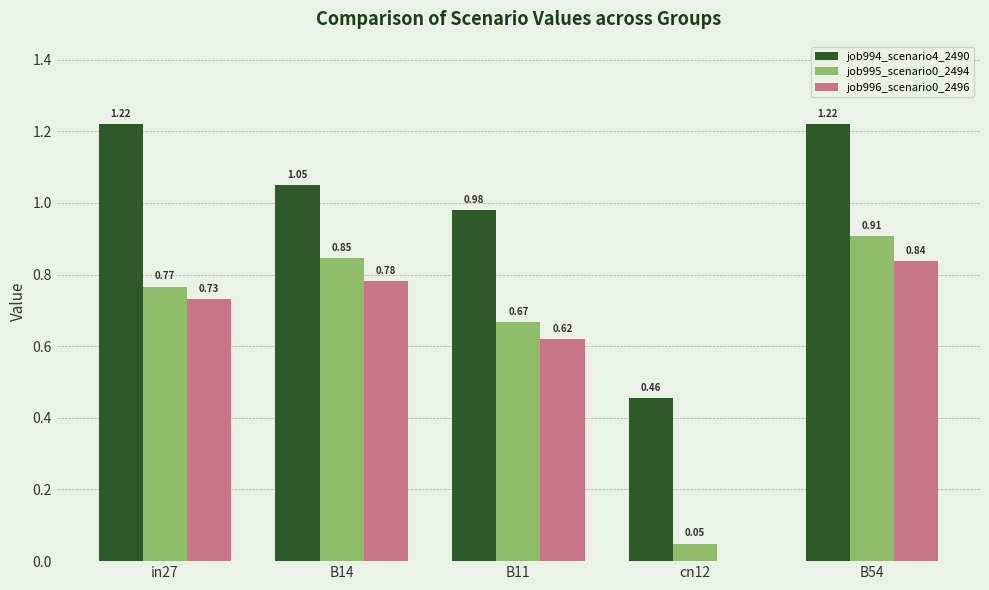

Is the value of job995_scenario0_2494 at B54 greater than the value of job994_scenario4_2490 at B11?

No